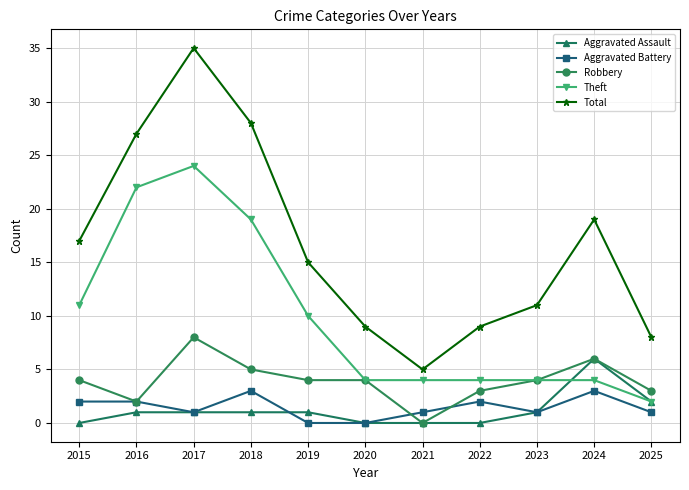

What is the sum of all Aggravated Assault values?

13